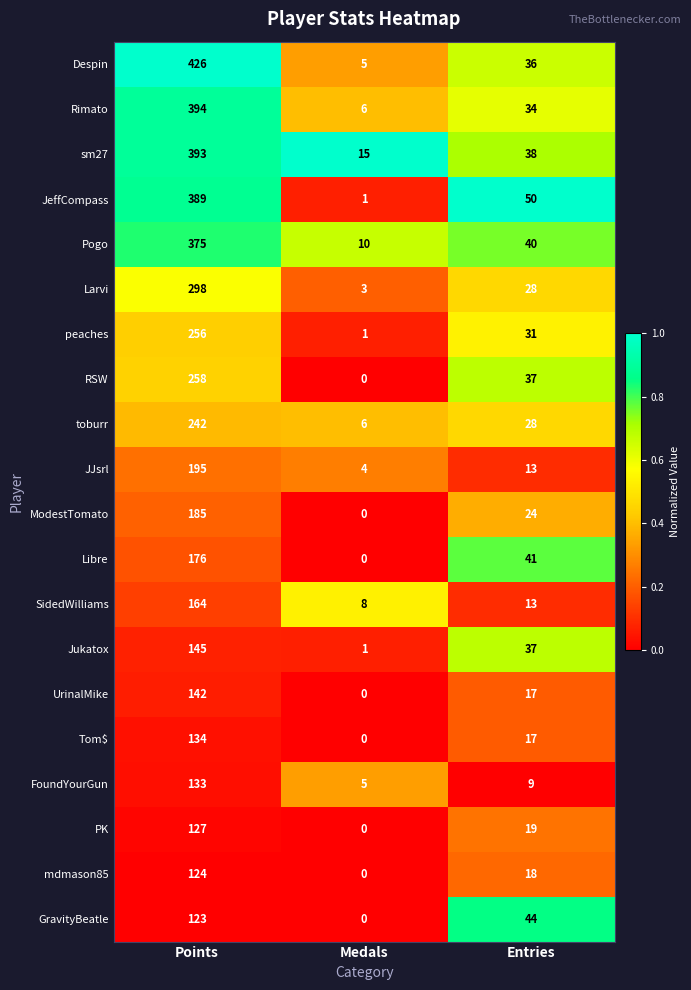

The GravityBeatle series shows 44 at Entries. True or false?

True